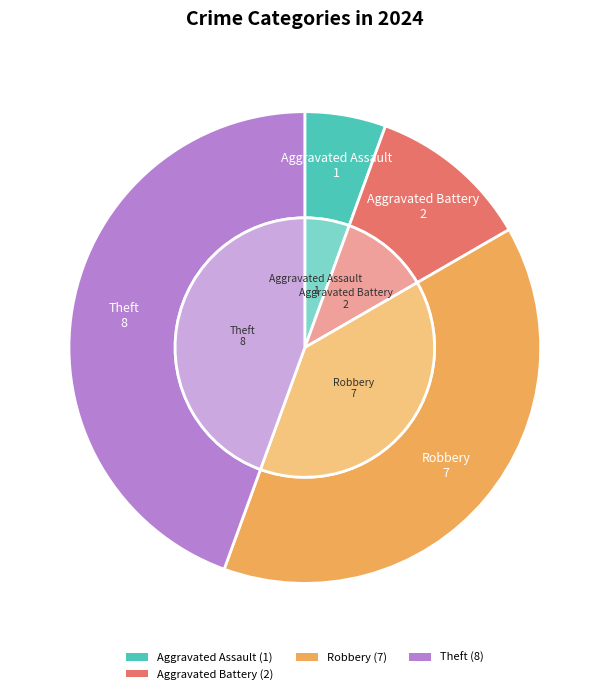

True or false: Aggravated Battery accounts for 4% of the total.

False